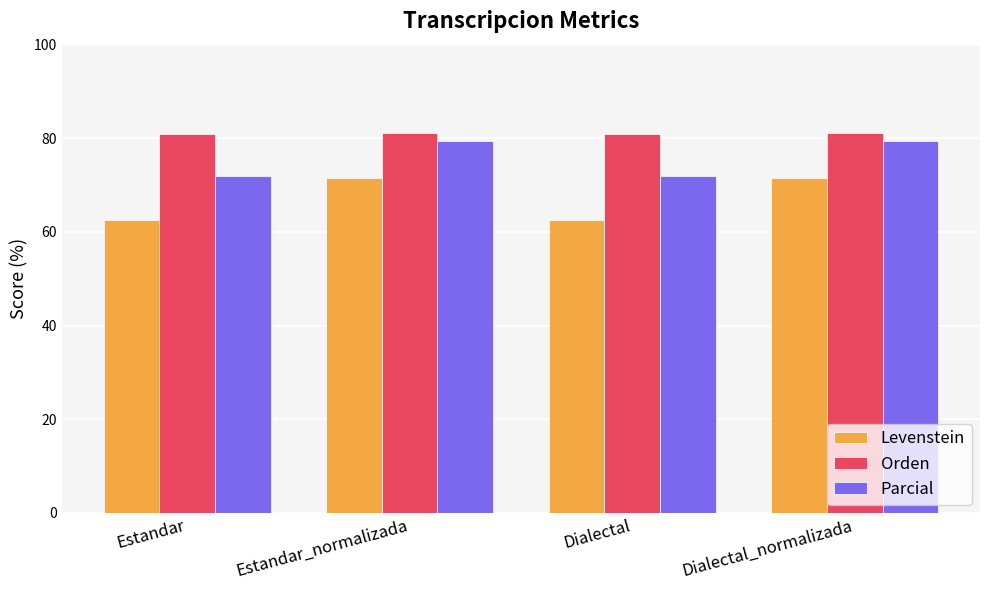

What is the sum of all Parcial values?

302.6